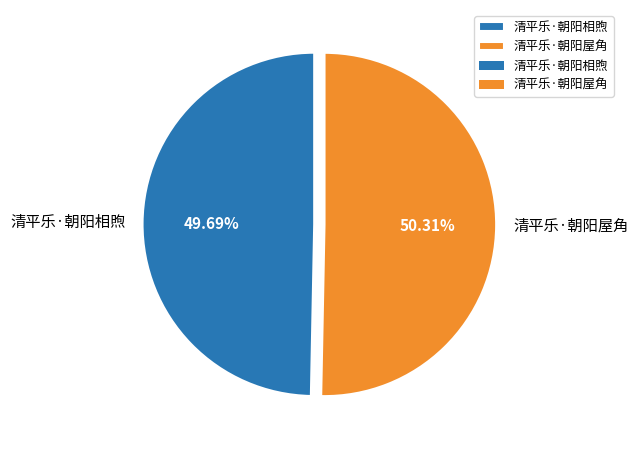

How many segments does this pie chart have?

2